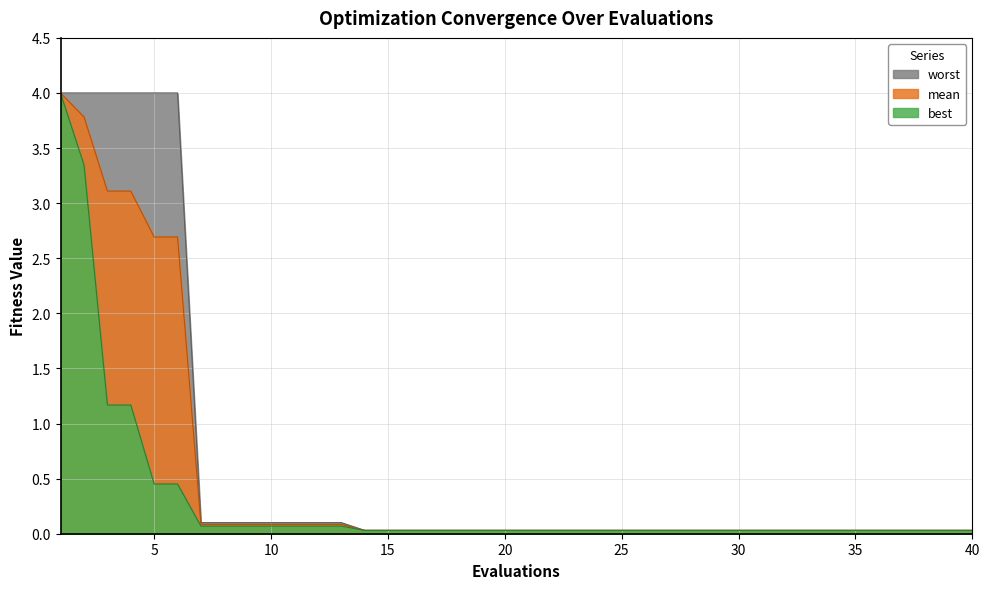

What is the value of the worst point at the 6th from the left?

4.0